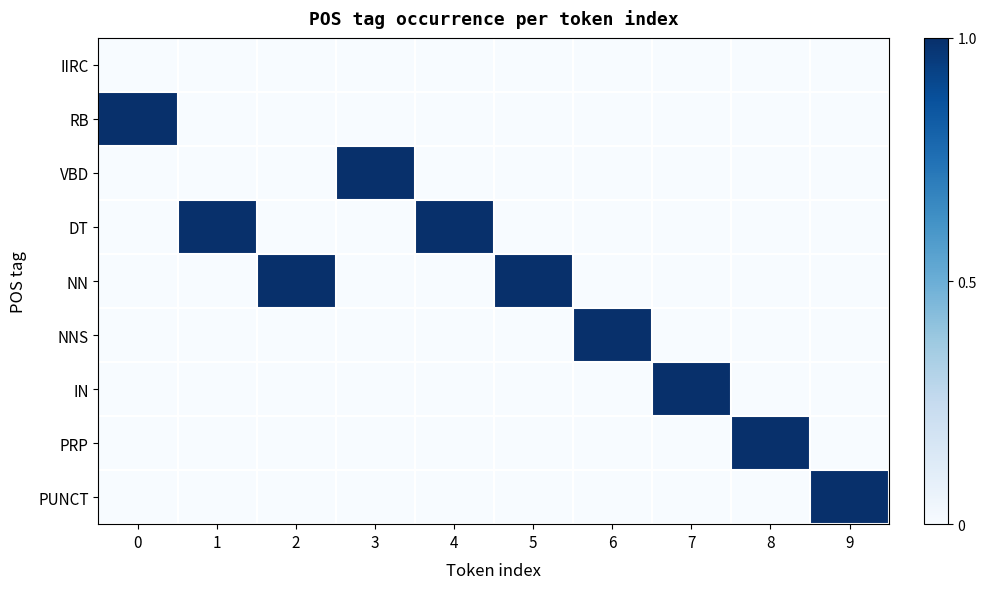

Rank the series at 7 from highest to lowest value.

IN, IIRC, RB, VBD, DT, NN, NNS, PRP, PUNCT